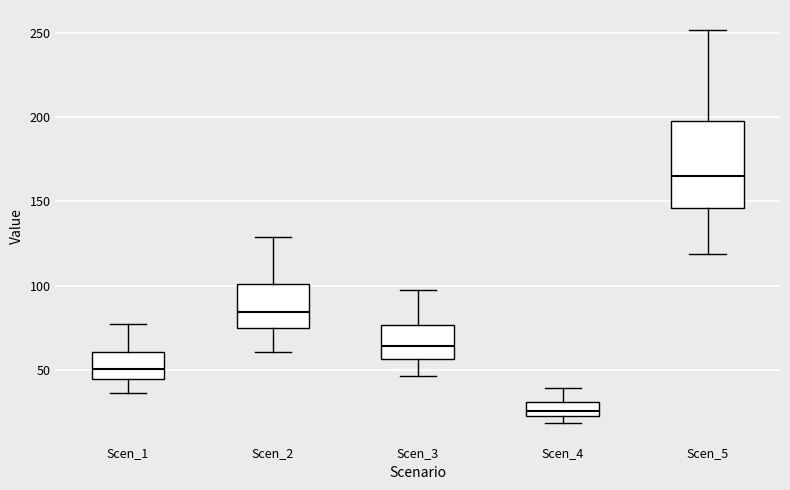

Which box has the highest median line?

Scen_5